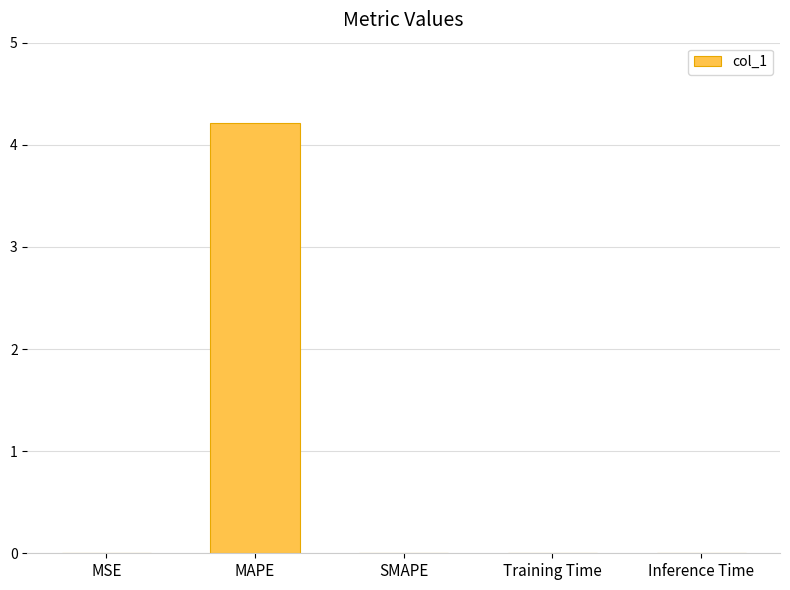

What is the sum of all values?

4.2